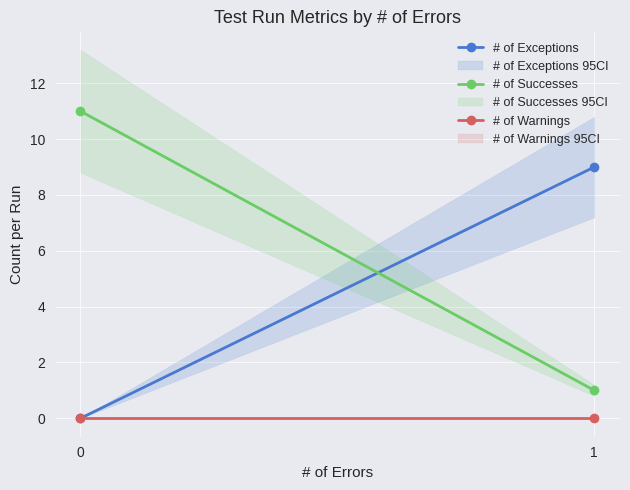

Reading left to right, extract all data points from this chart.

# of Exceptions: 0	9
# of Successes: 11	1
# of Warnings: 0	0